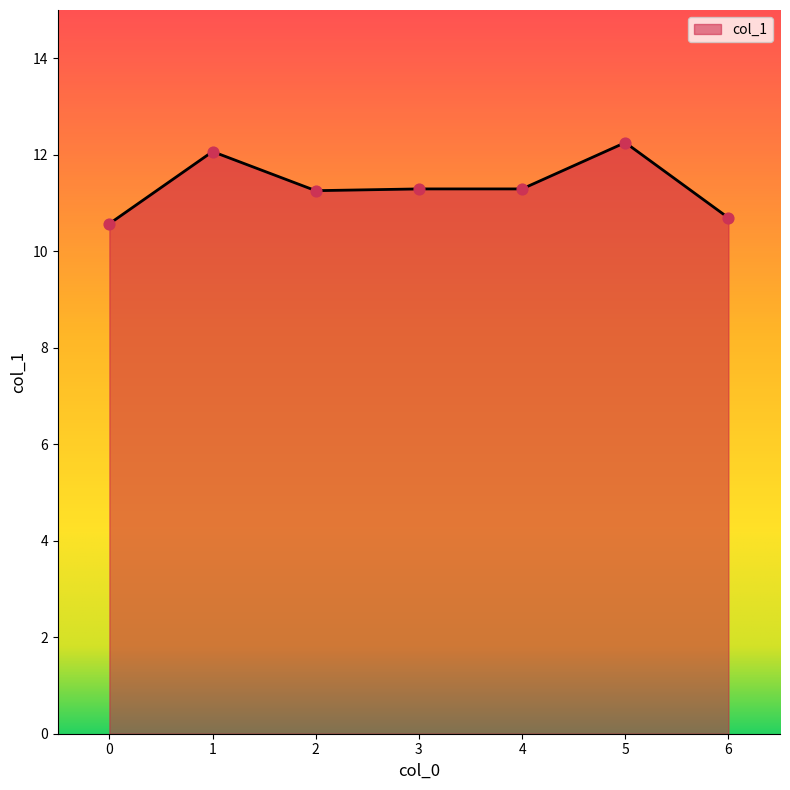

Between 3 and 1, which is larger?

1